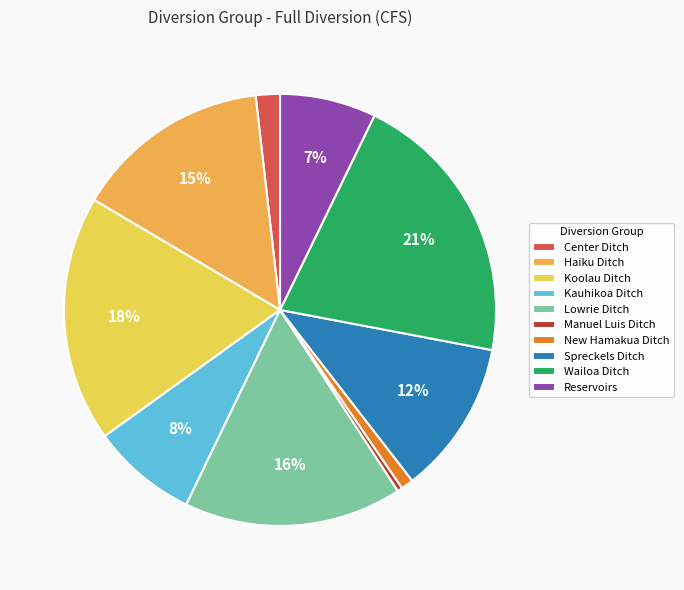

How many slices are in this pie chart?

10